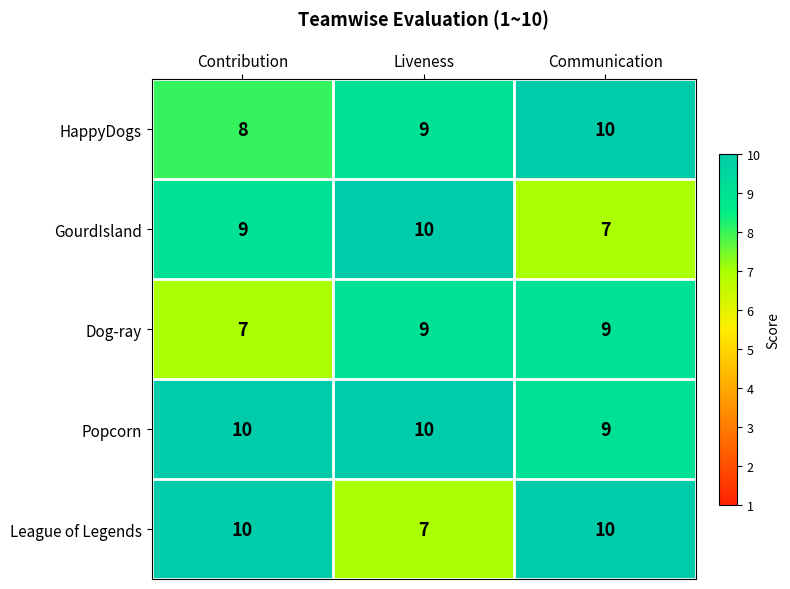

What is the difference between the highest and lowest values at Liveness?

3